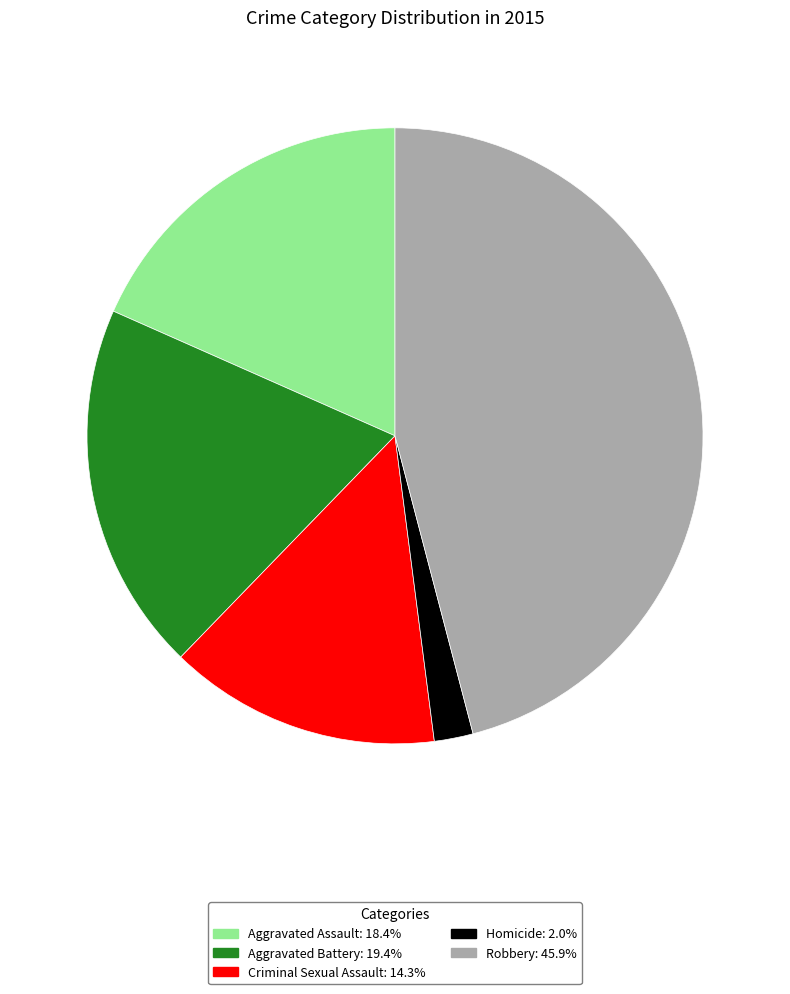

How many segments does this pie chart have?

5